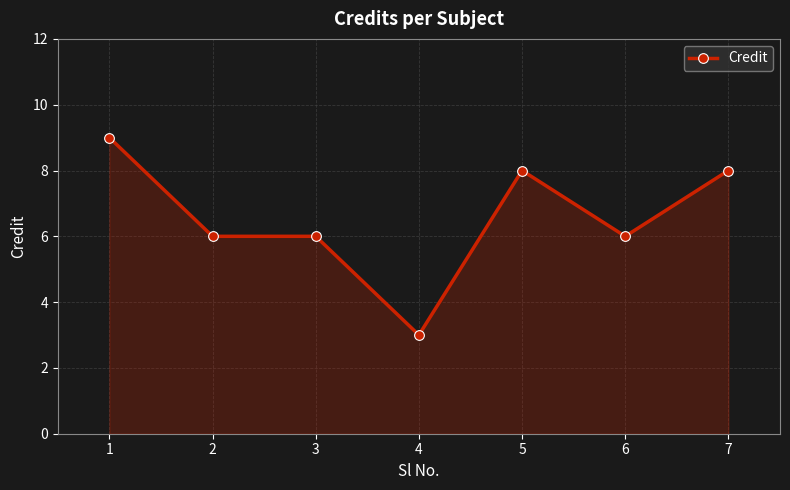

Reading left to right, what are all the values shown in this chart?

9	6	6	3	8	6	8